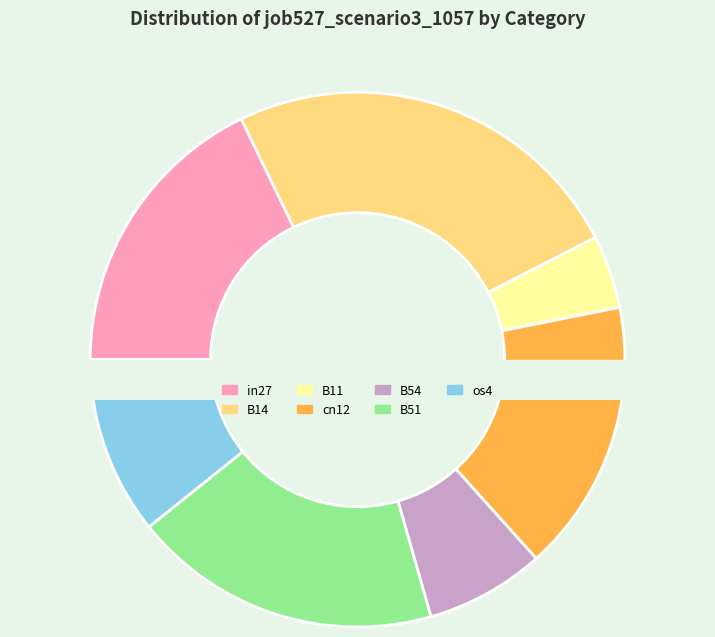

Which has a higher value, cn12 or in27?

in27